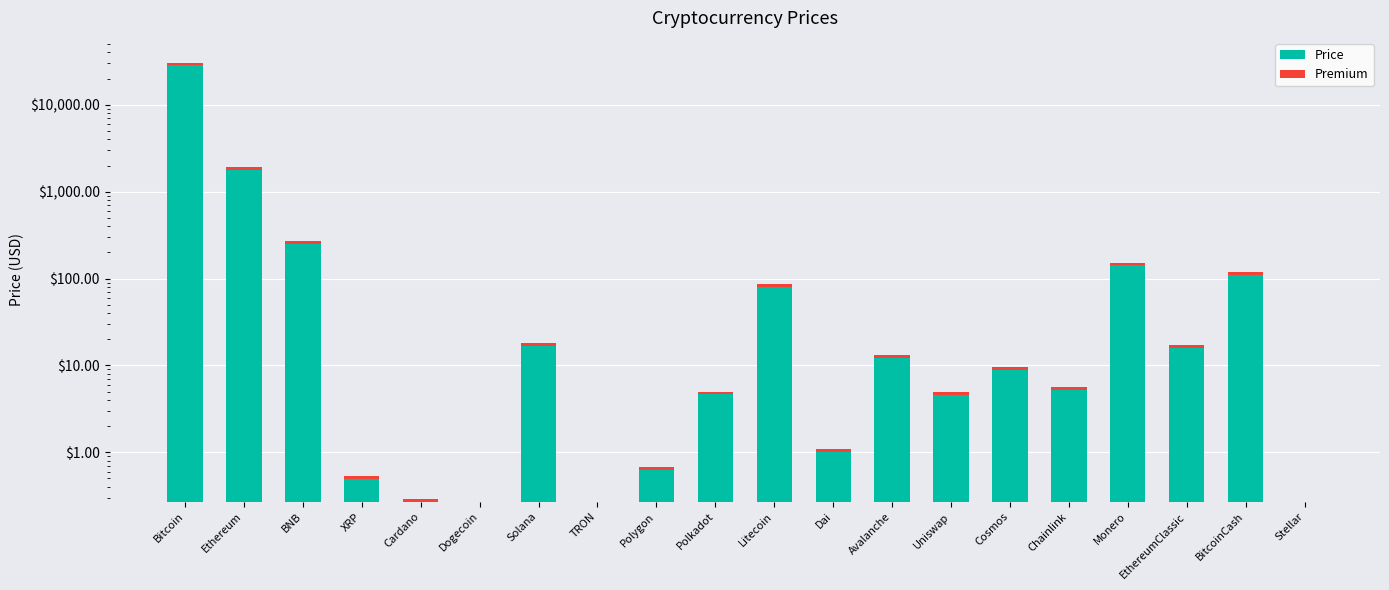

What is the sum of all Price values?

30766.0